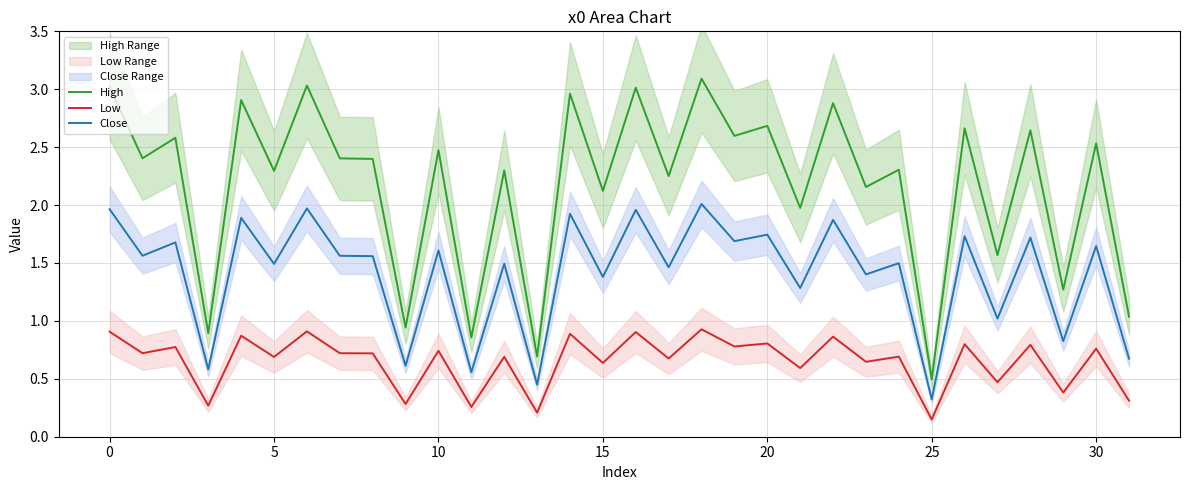

Is it true that High equals 0.9 at 30?

False